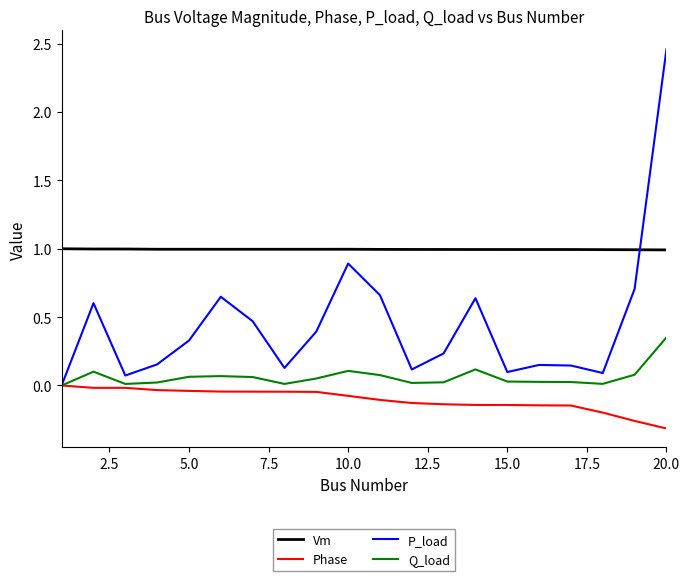

What is the lowest value of the Vm series?

1.0